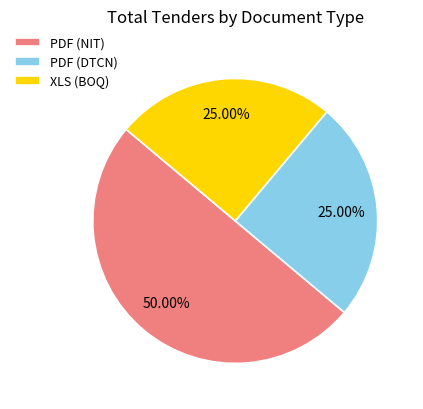

Combined, do PDF (NIT) and XLS (BOQ) account for over 50%?

Yes